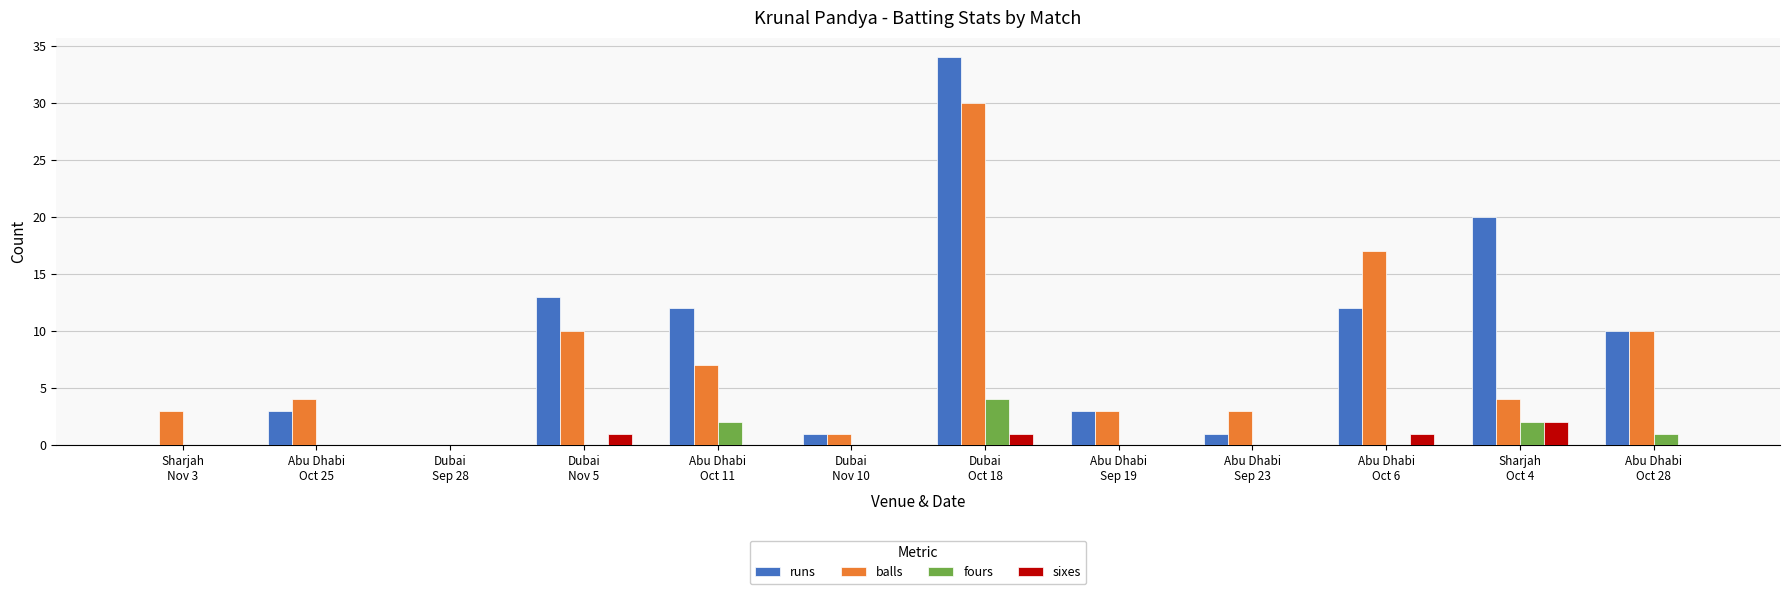

What is the sum of all fours values?

9